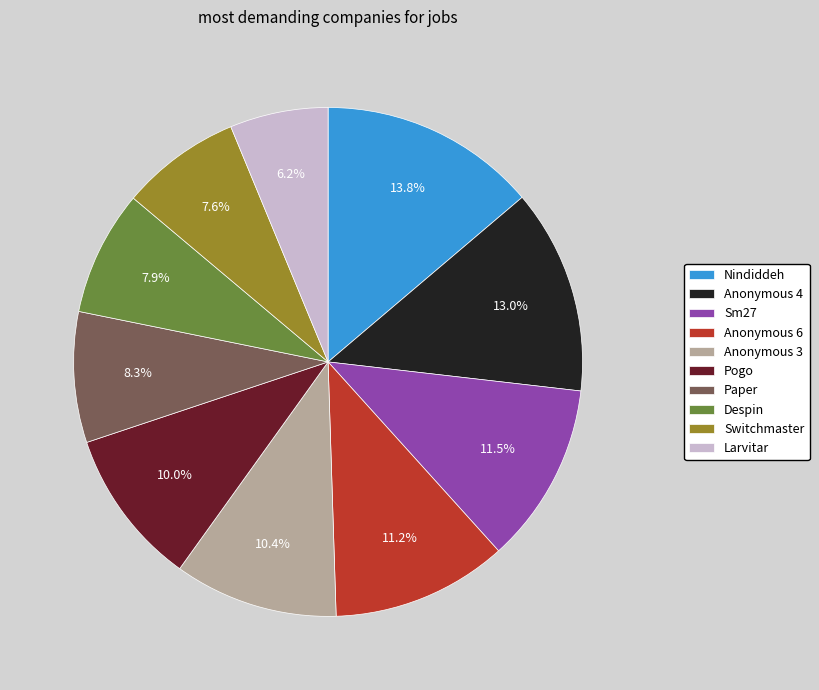

What is the ratio of the value at Despin to the value at Paper?

1.0